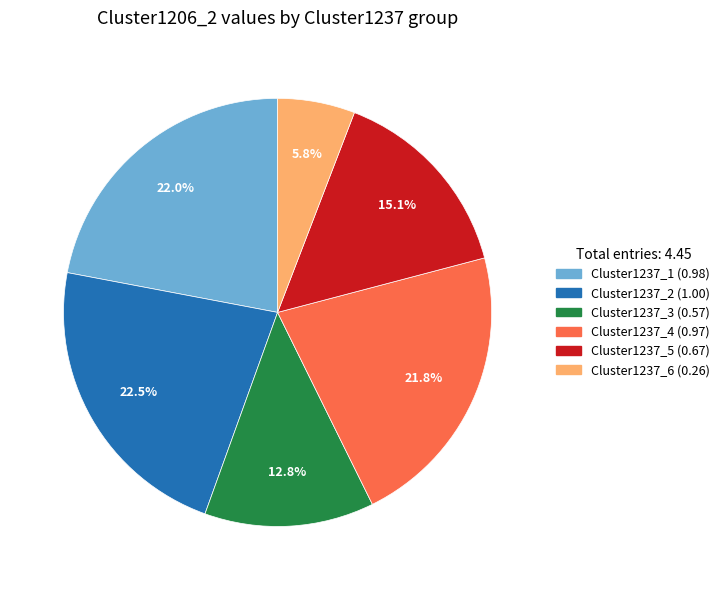

To the nearest percent, what is the combined percentage of Cluster1237_6 and Cluster1237_4?

28%